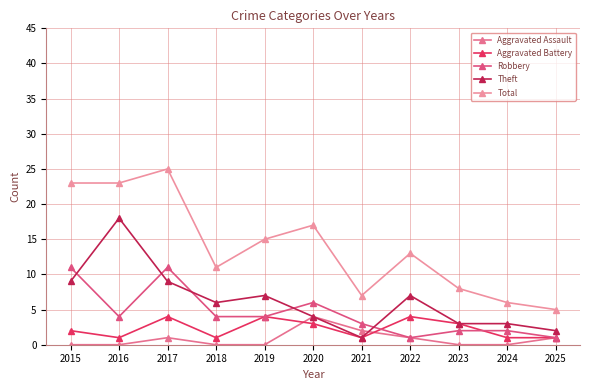

Count the Robbery values in the range 2 to 6.

7